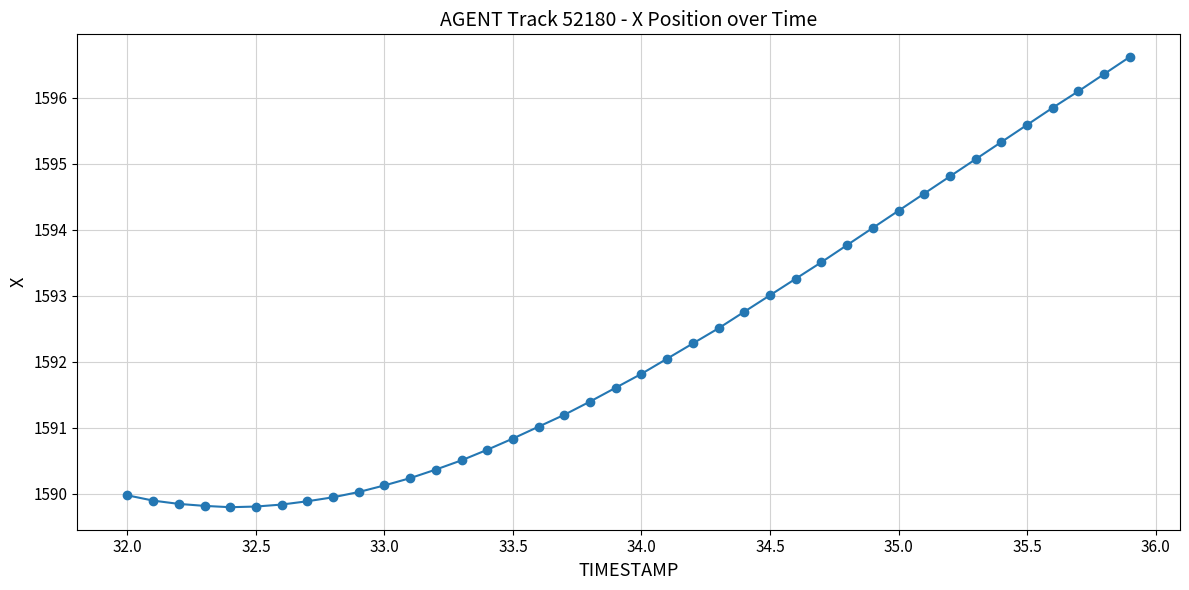

What is the minimum value shown in the chart?

1589.8